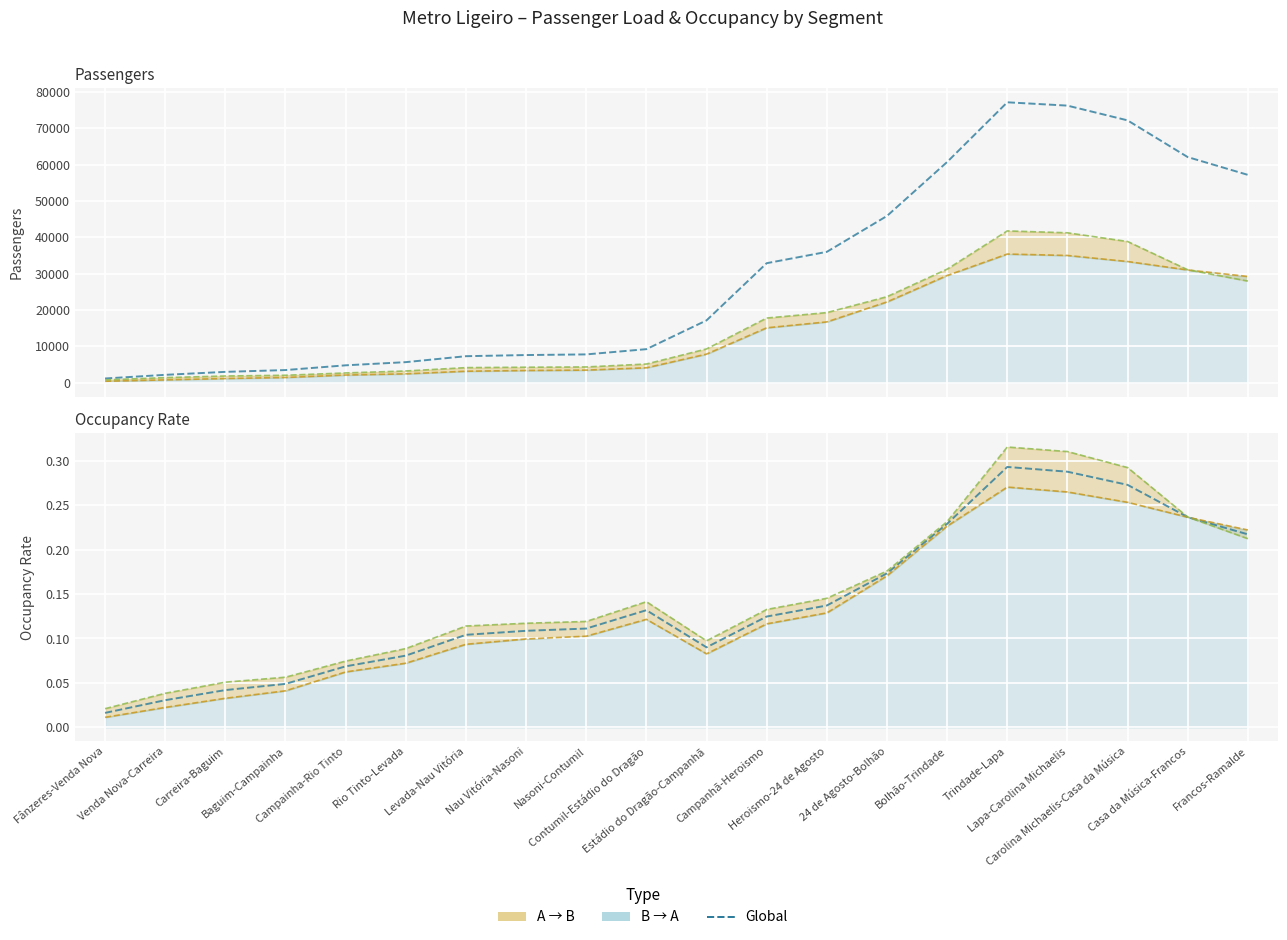

The Pax Global series shows 4775.3 at Campainha-Rio Tinto. True or false?

True